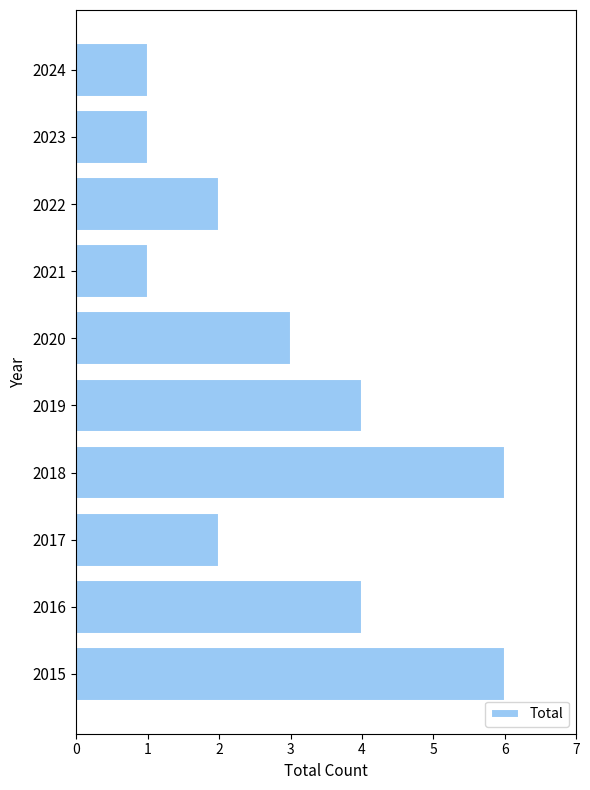

Reading top to bottom, extract all data points from this chart.

2024=1	2023=1	2022=2	2021=1	2020=3	2019=4	2018=6	2017=2	2016=4	2015=6